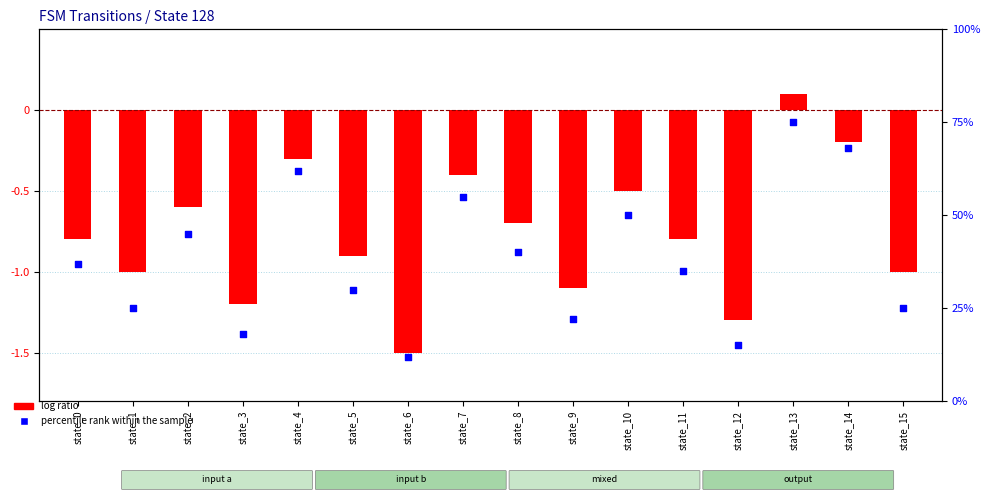

Which series reaches the maximum Y coordinate?

percentile rank within the sample